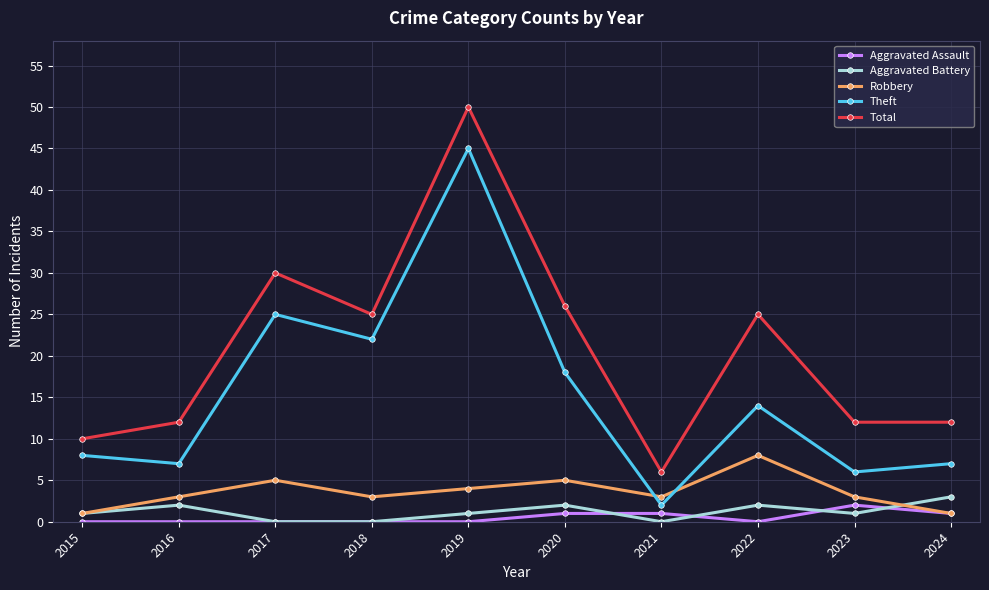

Which label corresponds to the largest value in the chart?

2019